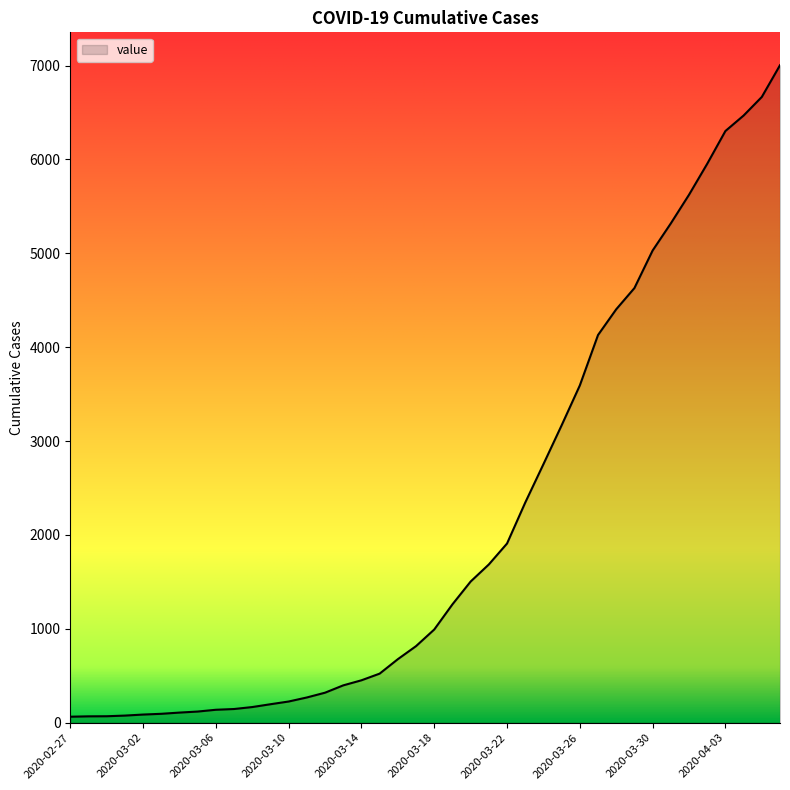

What is the maximum value shown in the chart?

7004